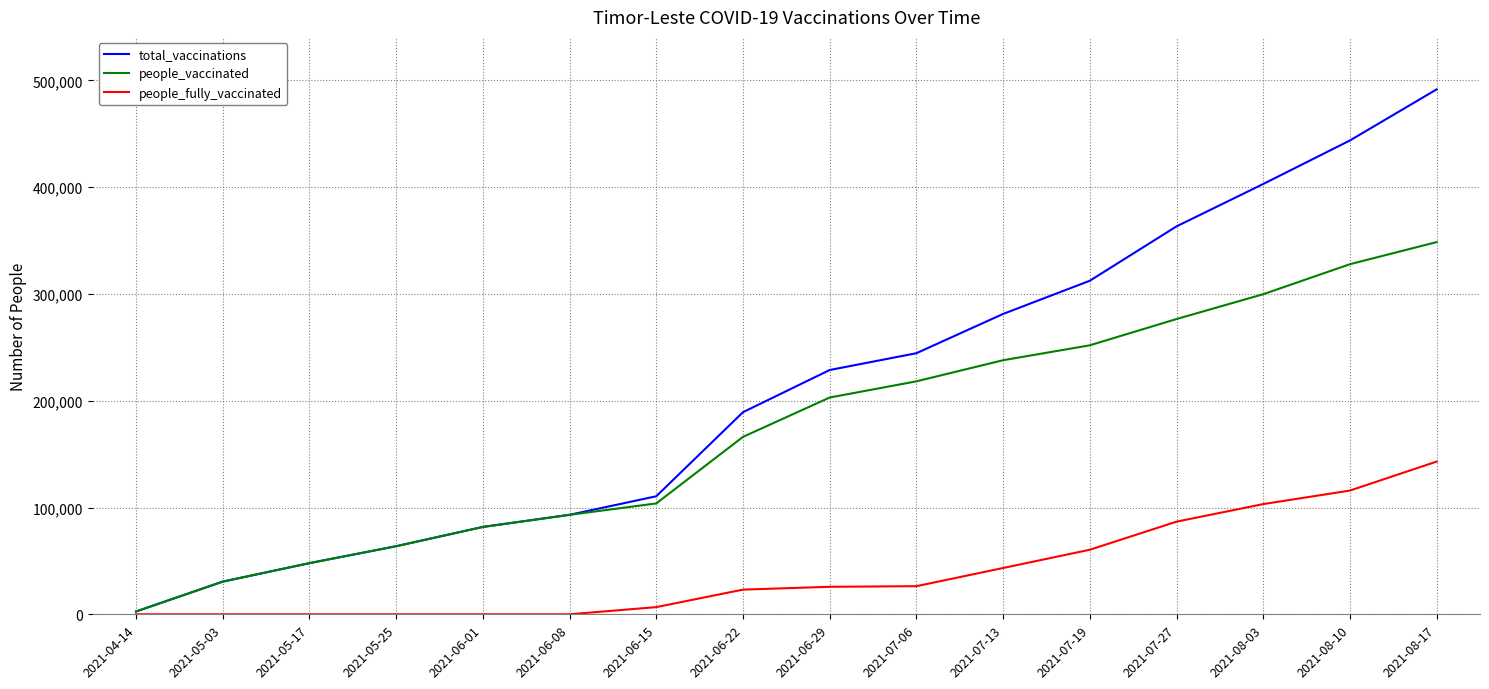

The value of total_vaccinations at 2021-07-06 is 339611. True or false?

False